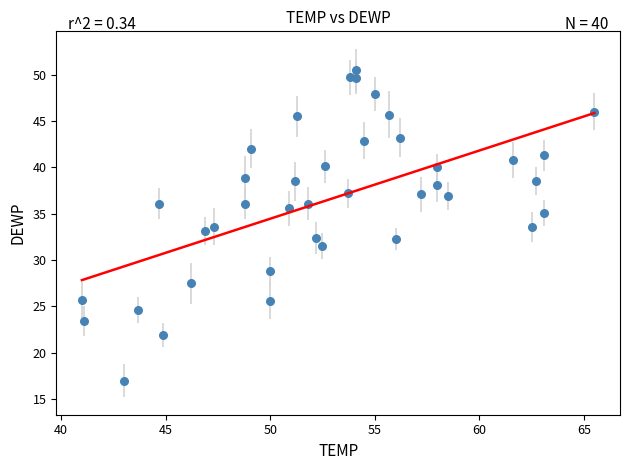

What is the range of X values (max minus min)?

24.5